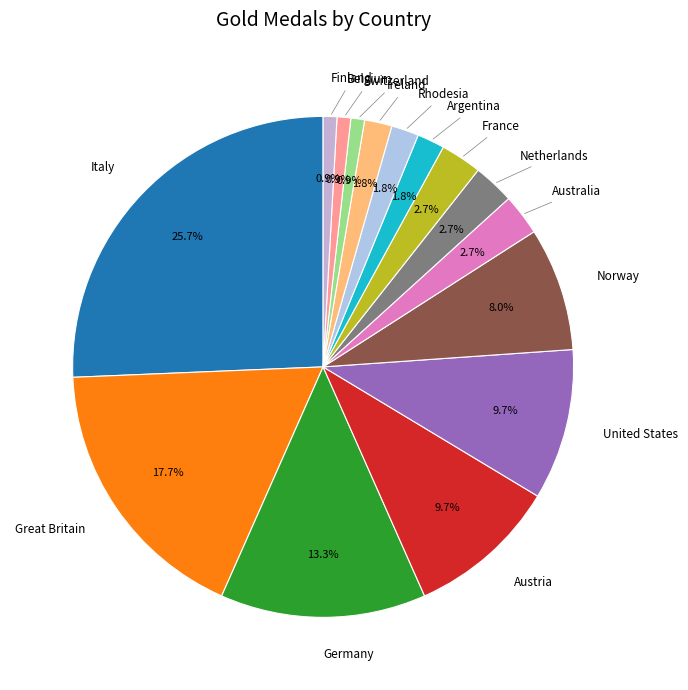

How many segments does this pie chart have?

15